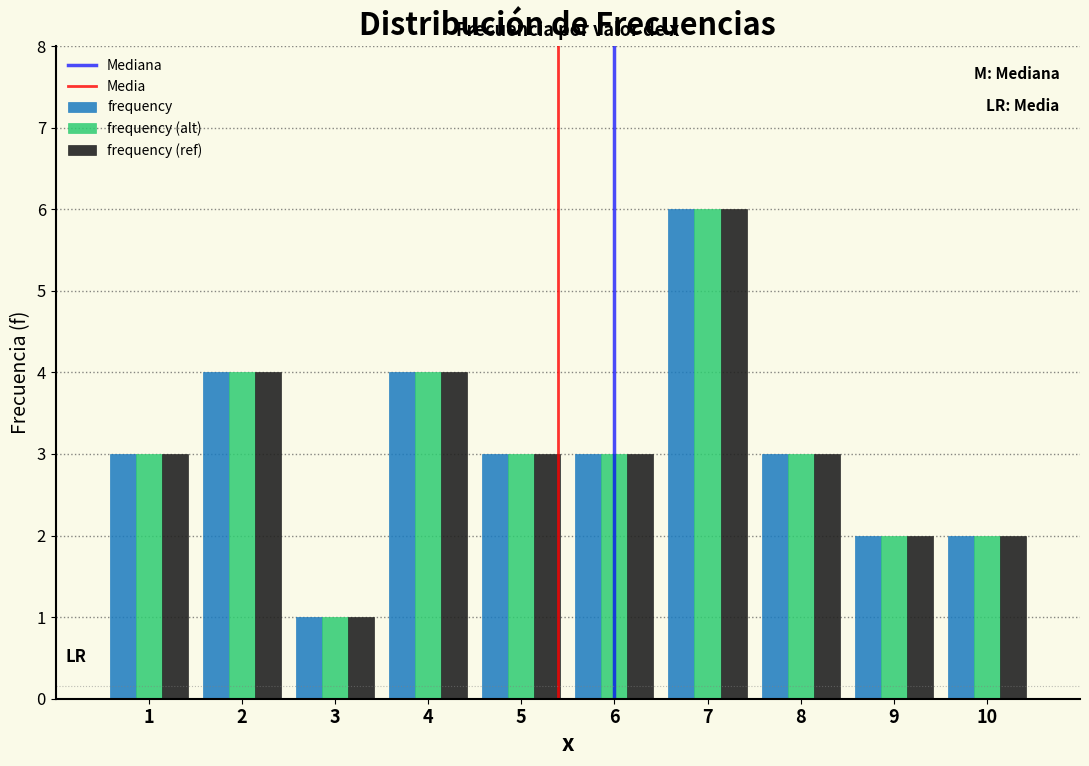

Reading left to right, transcribe all the data shown in this chart.

frequency: 3	4	1	4	3	3	6	3	2	2
frequency (alt): 3	4	1	4	3	3	6	3	2	2
frequency (ref): 3	4	1	4	3	3	6	3	2	2